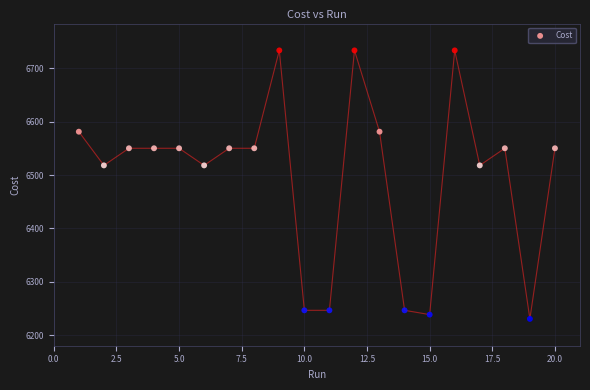

What is the range of X values (max minus min)?

19.0